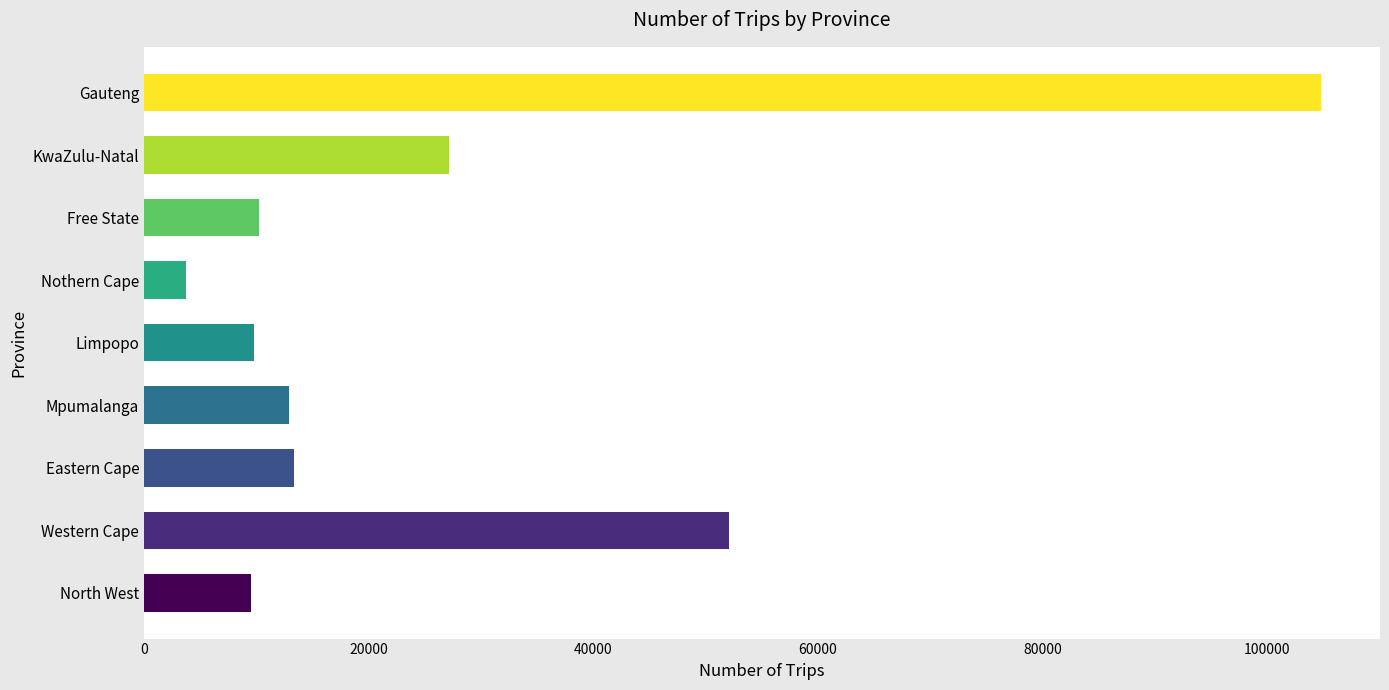

The value at Free State is 15353. True or false?

False